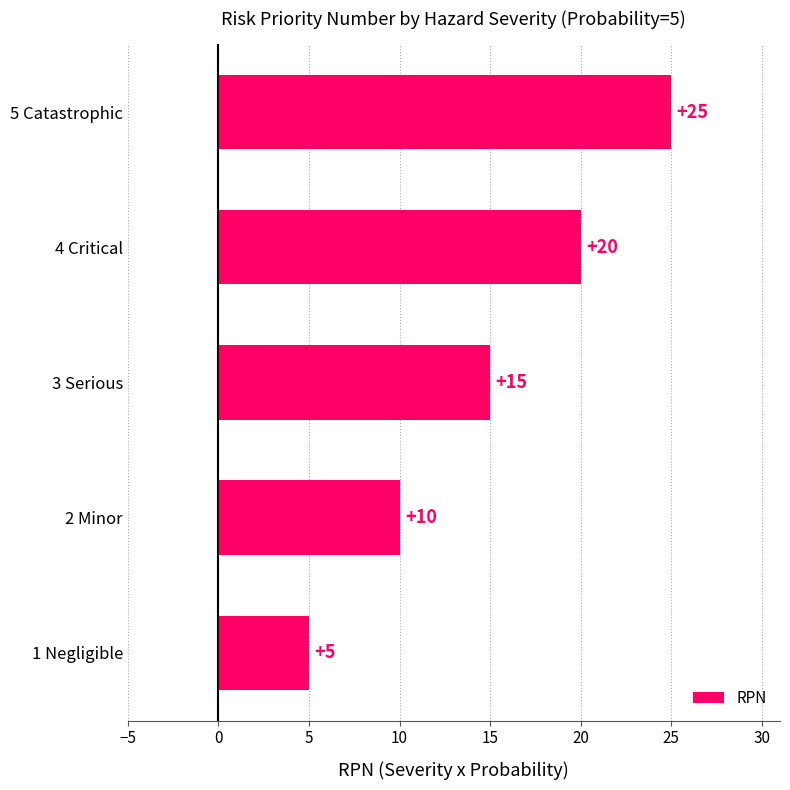

Rank the categories by value from highest to lowest.

5 Catastrophic, 4 Critical, 3 Serious, 2 Minor, 1 Negligible